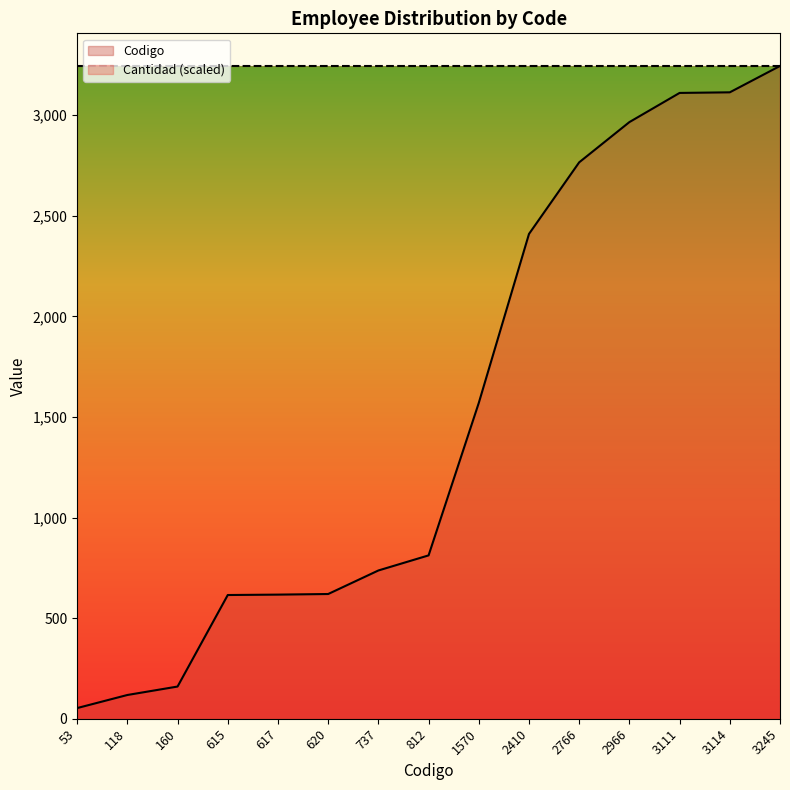

At which category does the chart reach its peak across all series?

3245